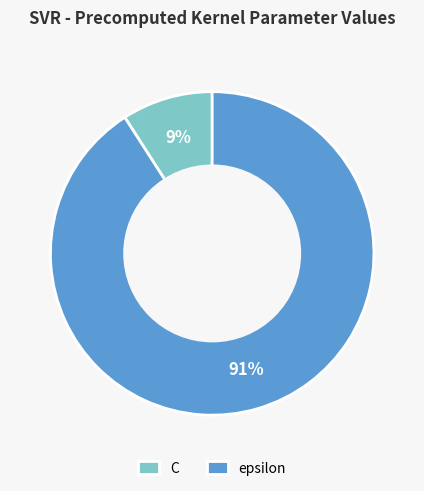

What is the largest slice in the pie chart?

epsilon